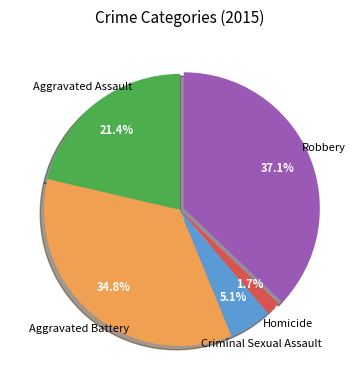

To the nearest percent, what is the difference between the largest and smallest slice percentages?

35%